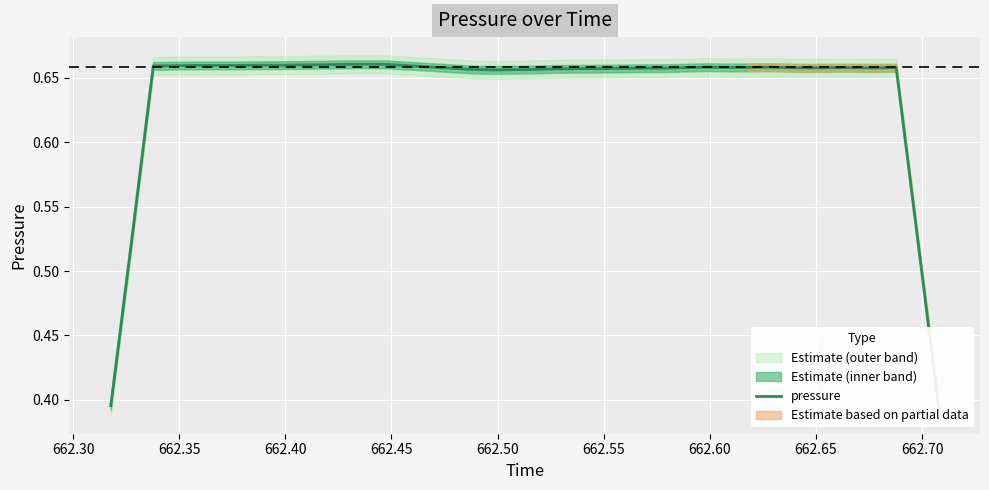

How many lines are shown in the chart?

1